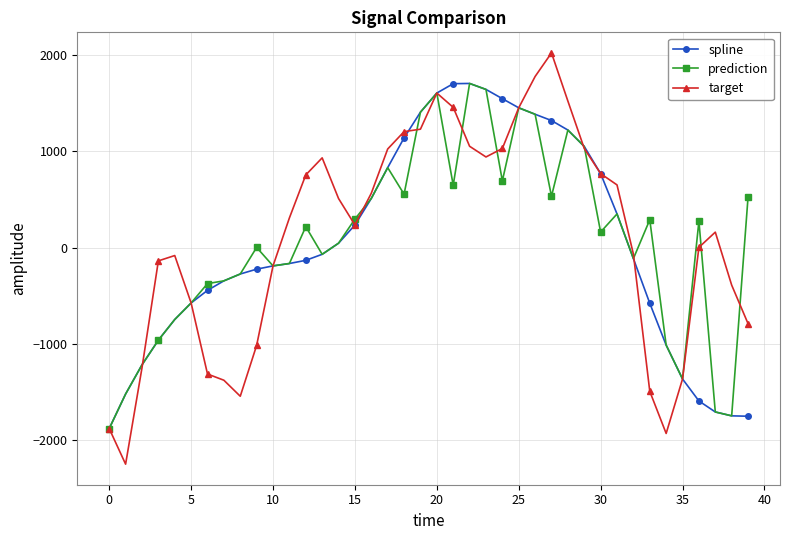

What is the average value of the spline series?

32.6